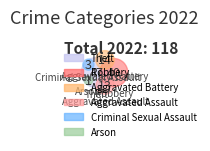

True or false: Criminal Sexual Assault accounts for 3% of the total.

True